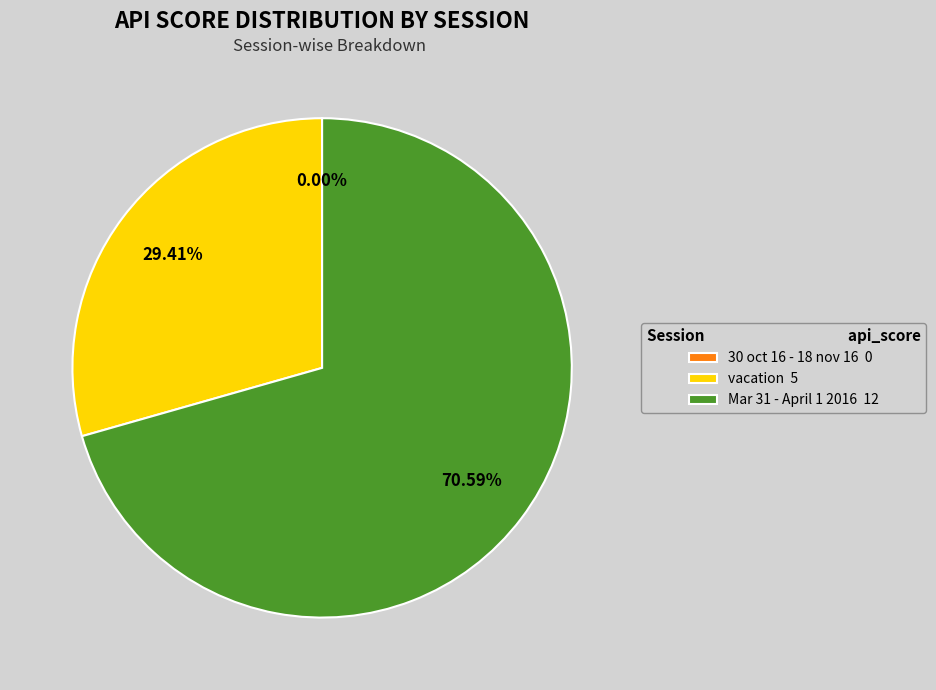

Rank the categories by value from lowest to highest.

30 oct 16 - 18 nov 16, vacation, Mar 31 - April 1 2016